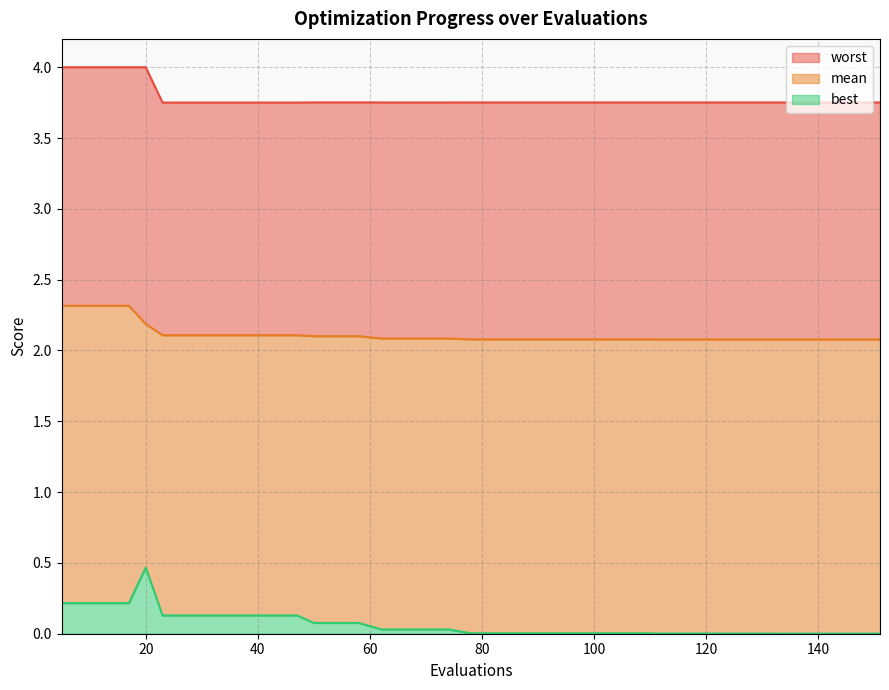

True or false: mean has more than 2 interior local peaks.

False